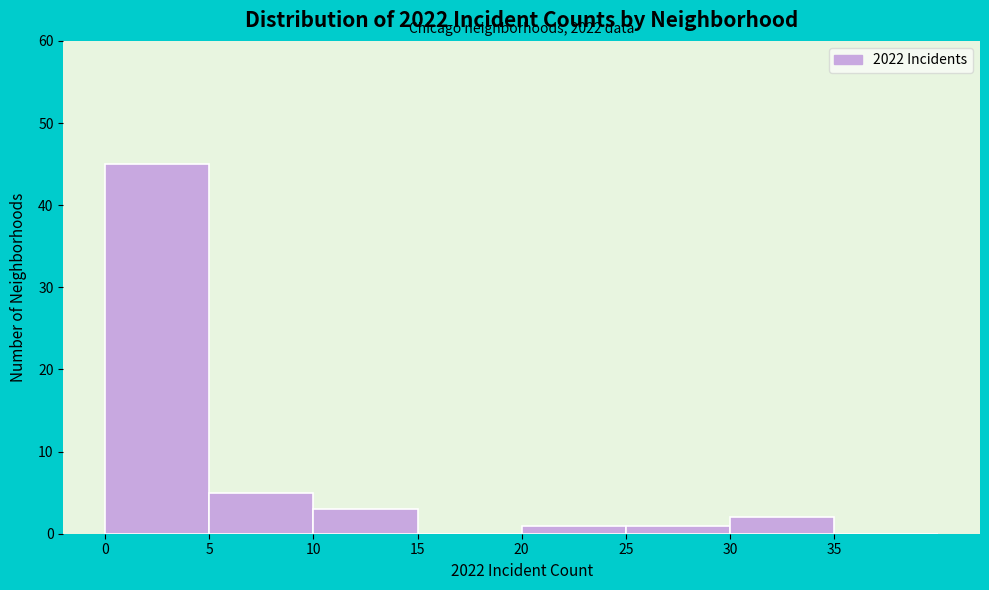

Over which range of the x-axis is the bar tallest?

0 to 5